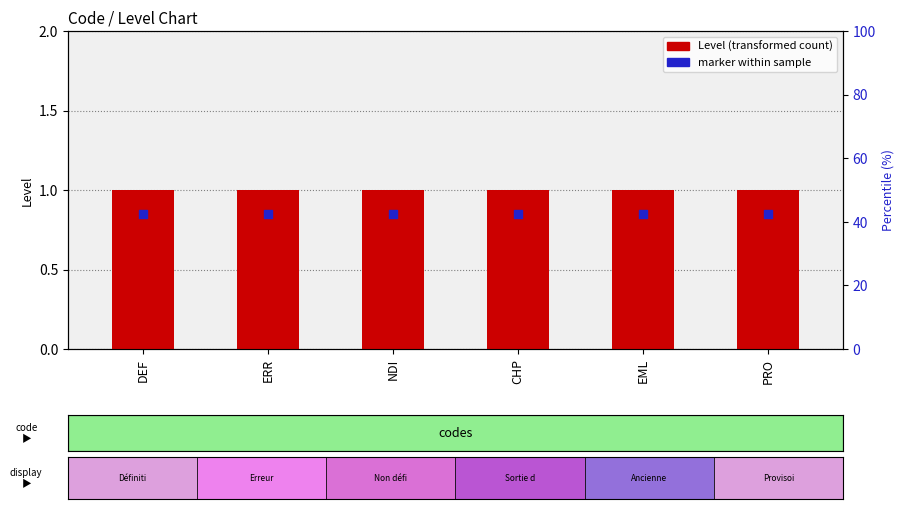

At which category is the sum across all series the highest?

DEF